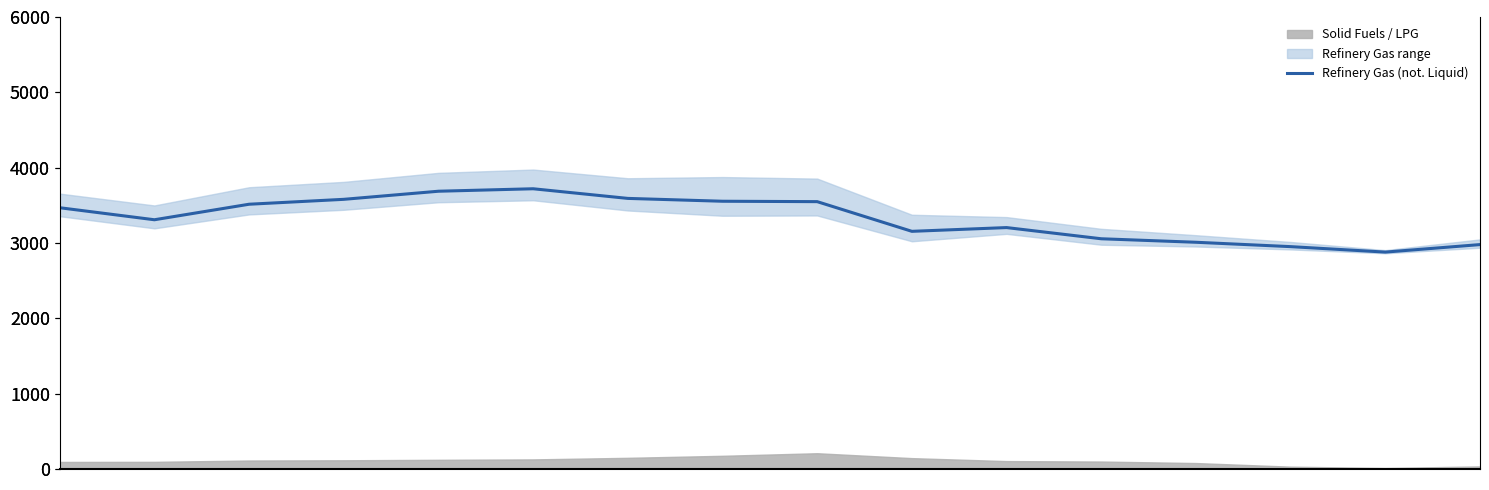

Where is the first local minimum?

1